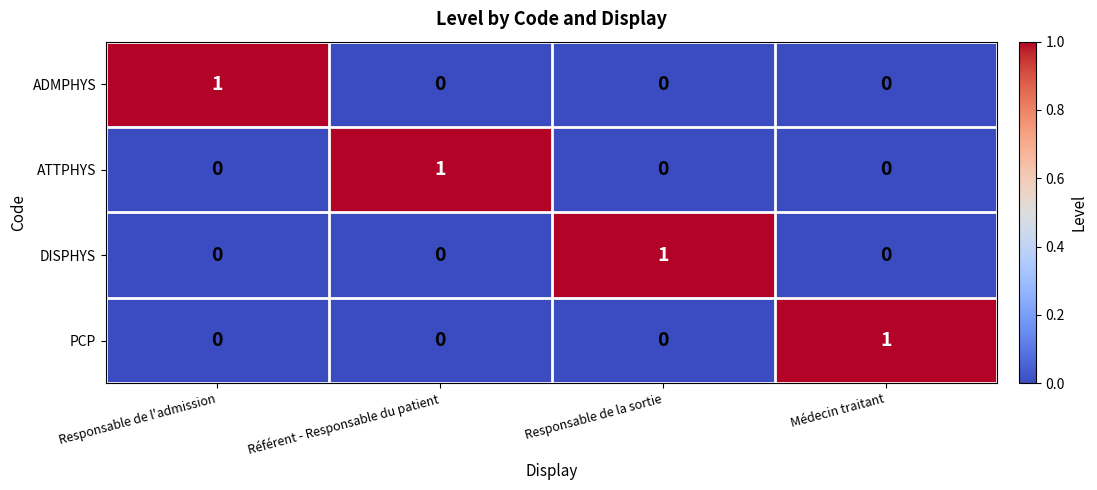

The ATTPHYS series shows 0 at Référent - Responsable du patient. True or false?

False